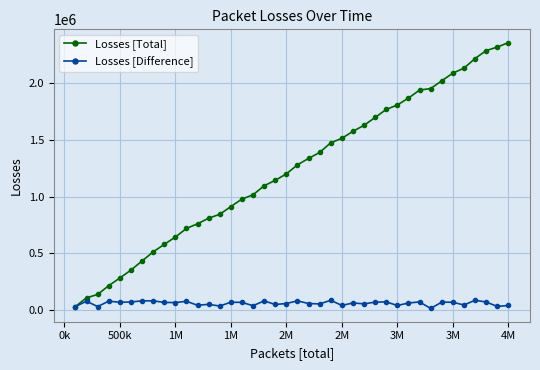

Rank the series by their maximum value, from highest to lowest.

Losses [Total], Losses [Difference]